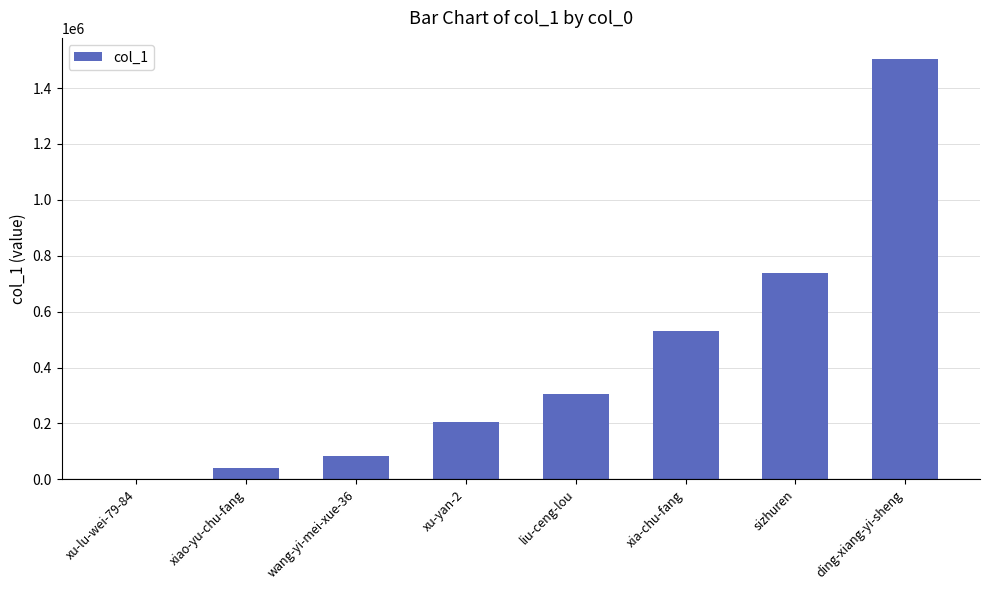

What is the change in value from xu-lu-wei-79-84 to wang-yi-mei-xue-36?

+85023